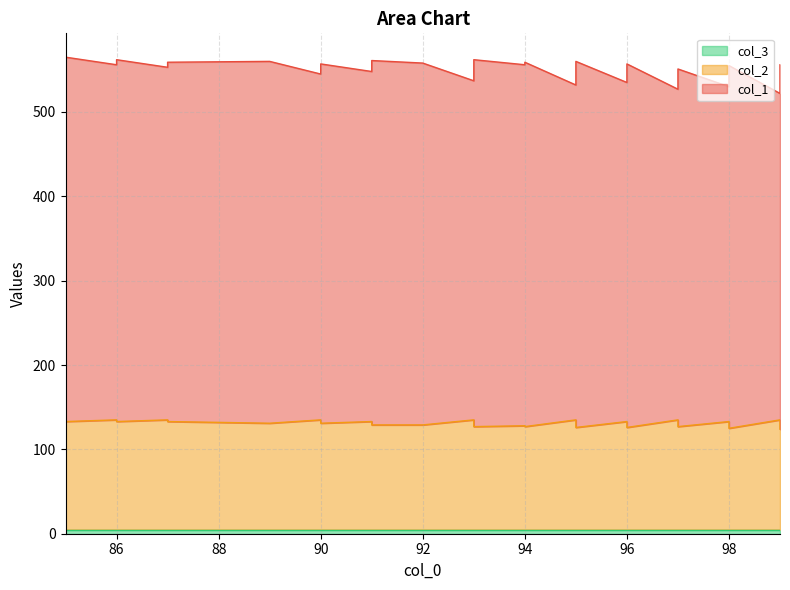

Between 96 and 94, which is larger?

94